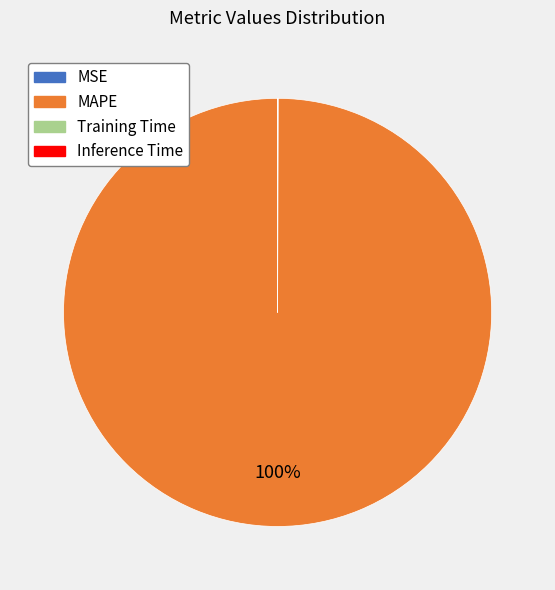

To the nearest percent, what portion does MAPE represent?

100%